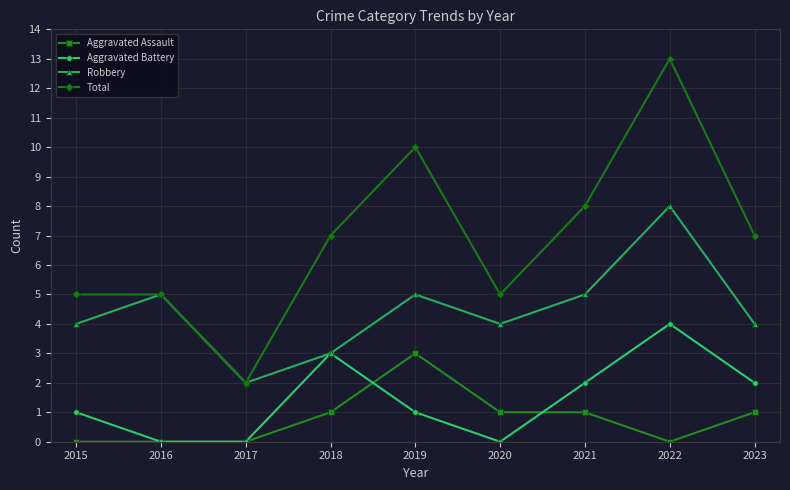

Reading left to right, list all the values displayed in this chart.

Aggravated Assault: 2015=0	2016=0	2017=0	2018=1	2019=3	2020=1	2021=1	2022=0	2023=1
Aggravated Battery: 2015=1	2016=0	2017=0	2018=3	2019=1	2020=0	2021=2	2022=4	2023=2
Robbery: 2015=4	2016=5	2017=2	2018=3	2019=5	2020=4	2021=5	2022=8	2023=4
Total: 2015=5	2016=5	2017=2	2018=7	2019=10	2020=5	2021=8	2022=13	2023=7